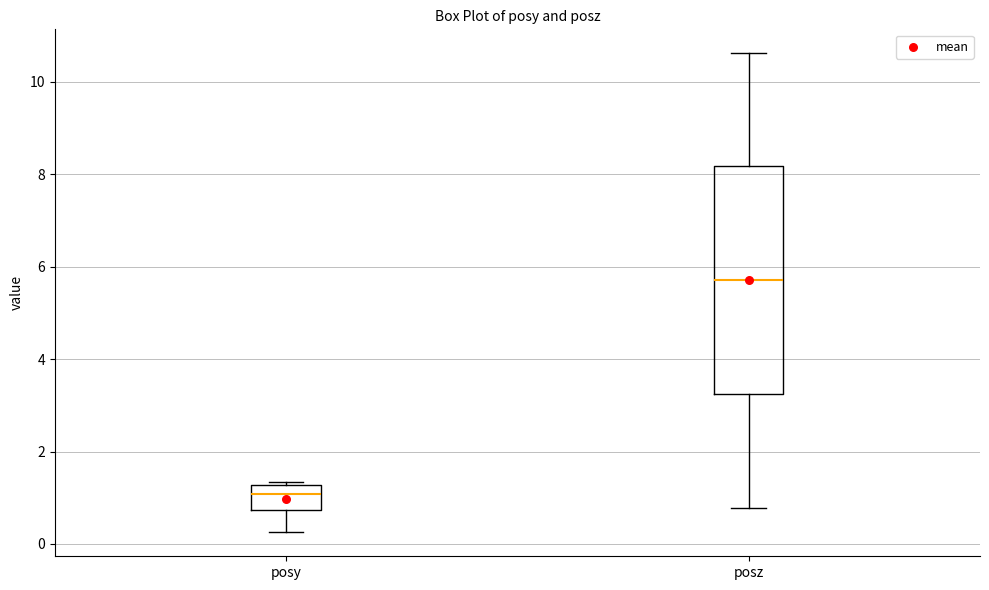

Which box's median line is the highest?

posz